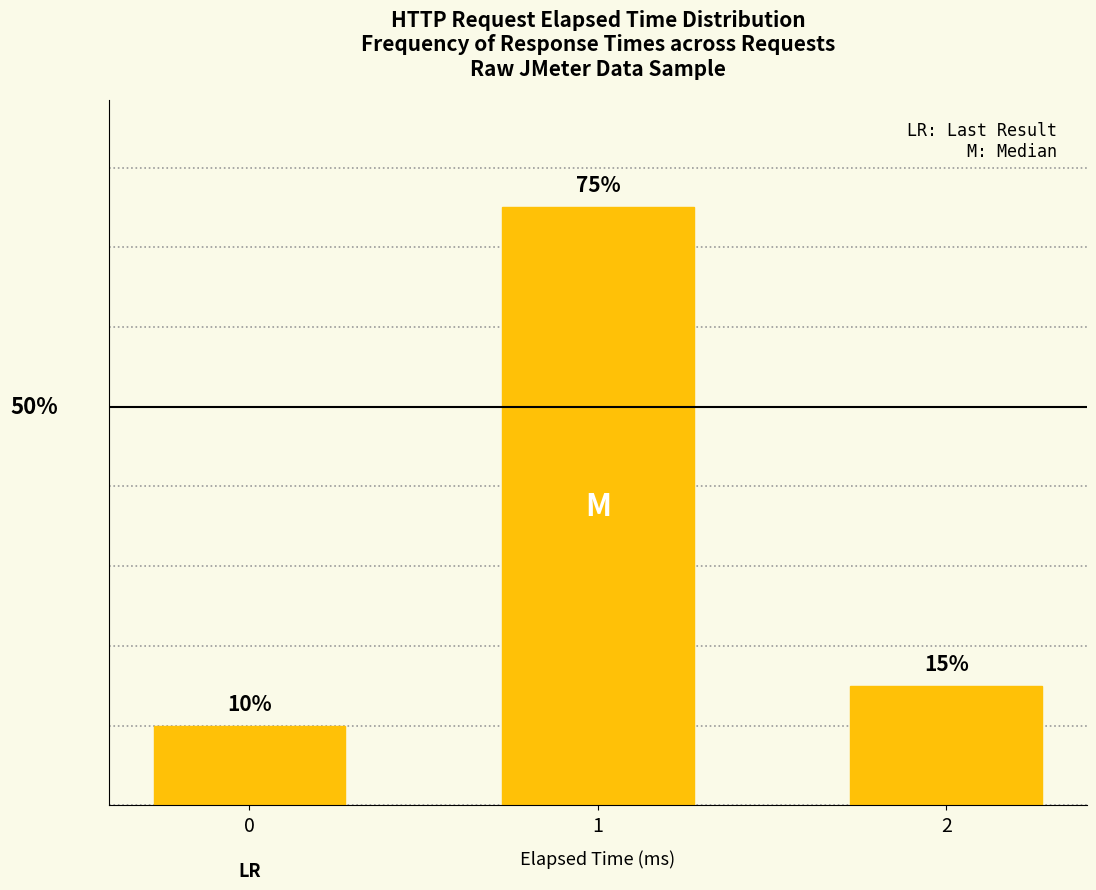

List the labels in order of value, largest first.

1, 2, 0